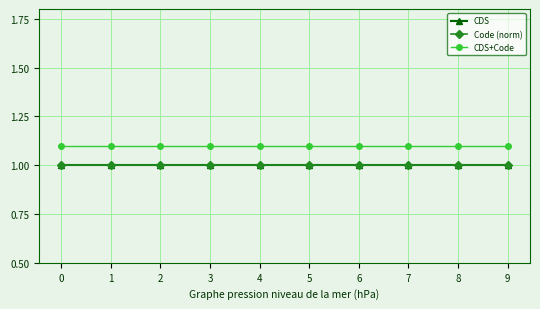

What is the sum of the CDS values at 4 and 9?

2.0